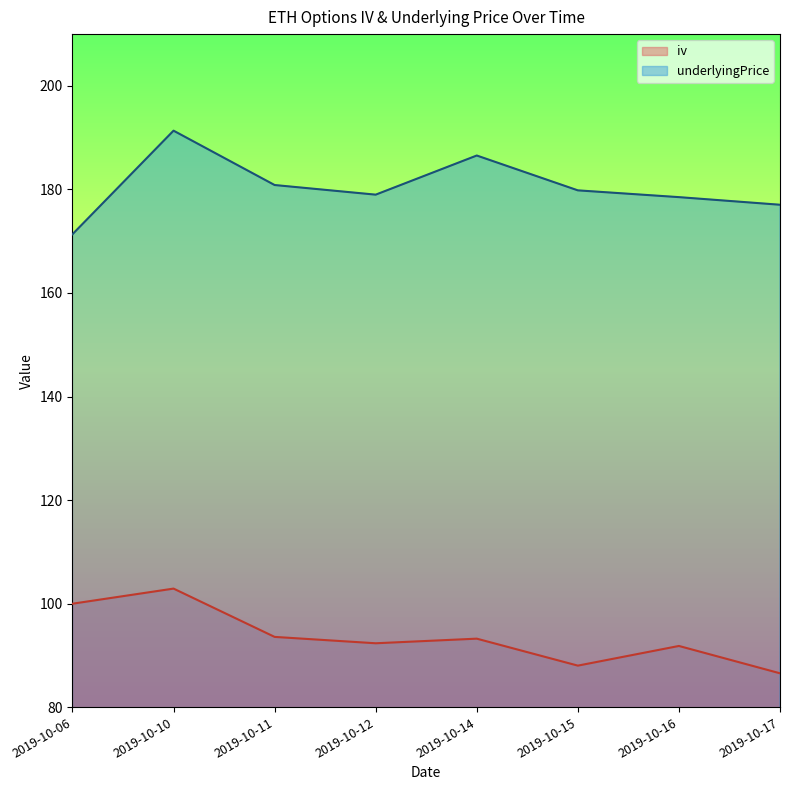

Reading left to right, transcribe all the data shown in this chart.

iv: 100.0	102.9	93.6	92.3	93.2	88.0	91.8	86.5
underlyingPrice: 171.3	191.3	180.8	179.0	186.6	179.8	178.5	177.0